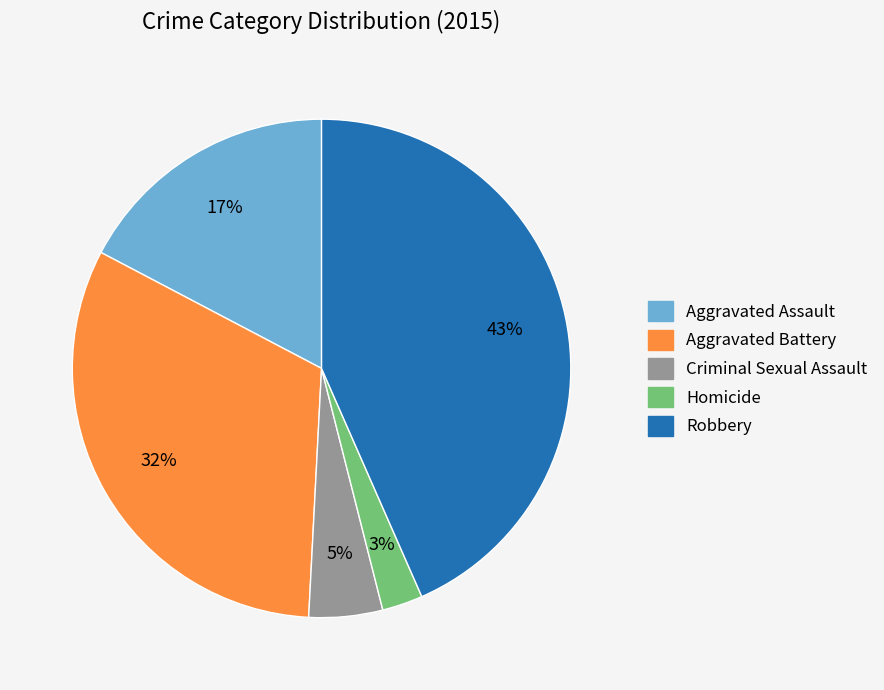

Does any single category account for the majority?

No